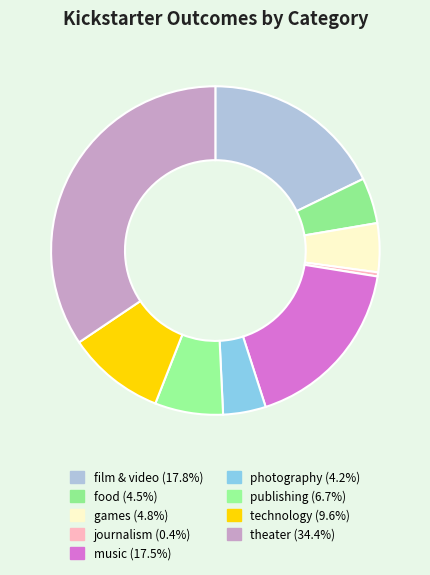

Which slice is the largest?

theater